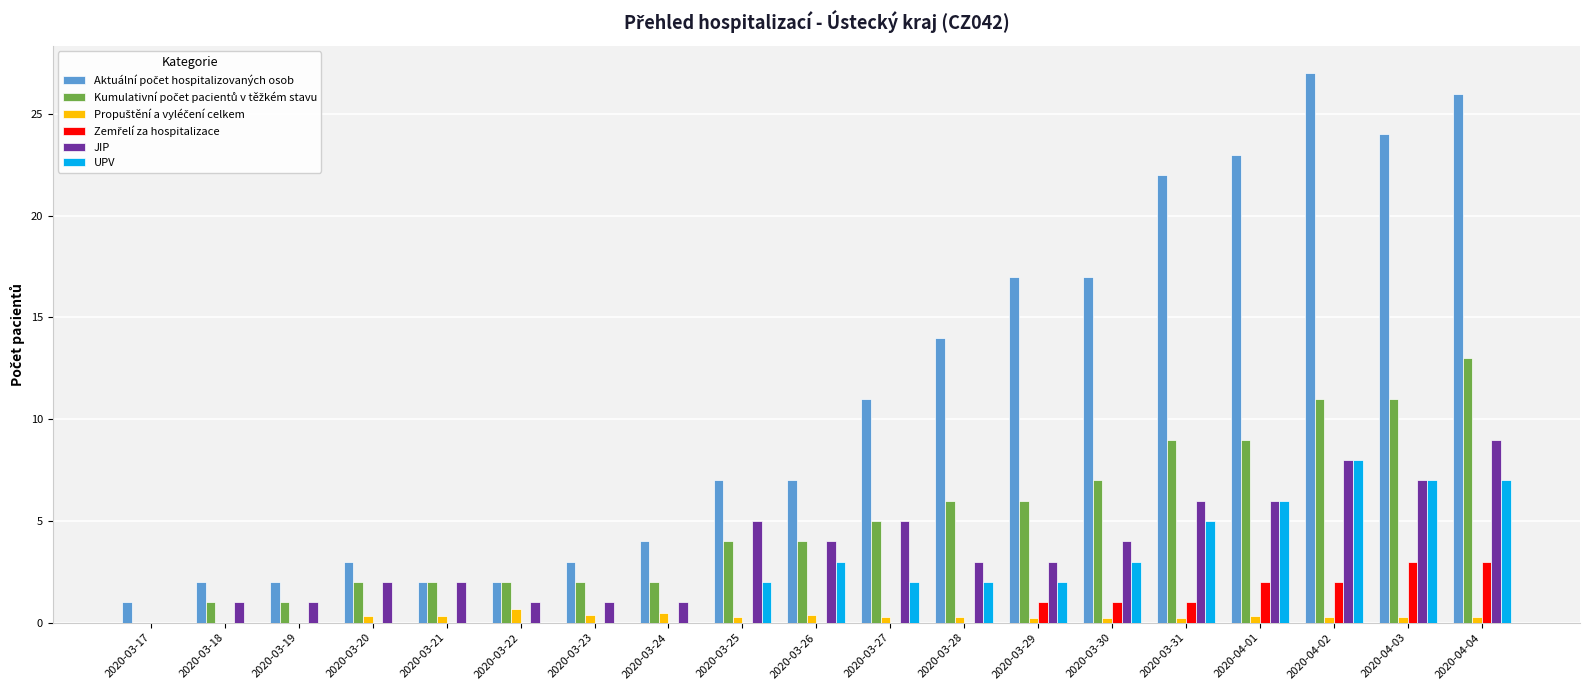

How many series are shown in this chart?

6